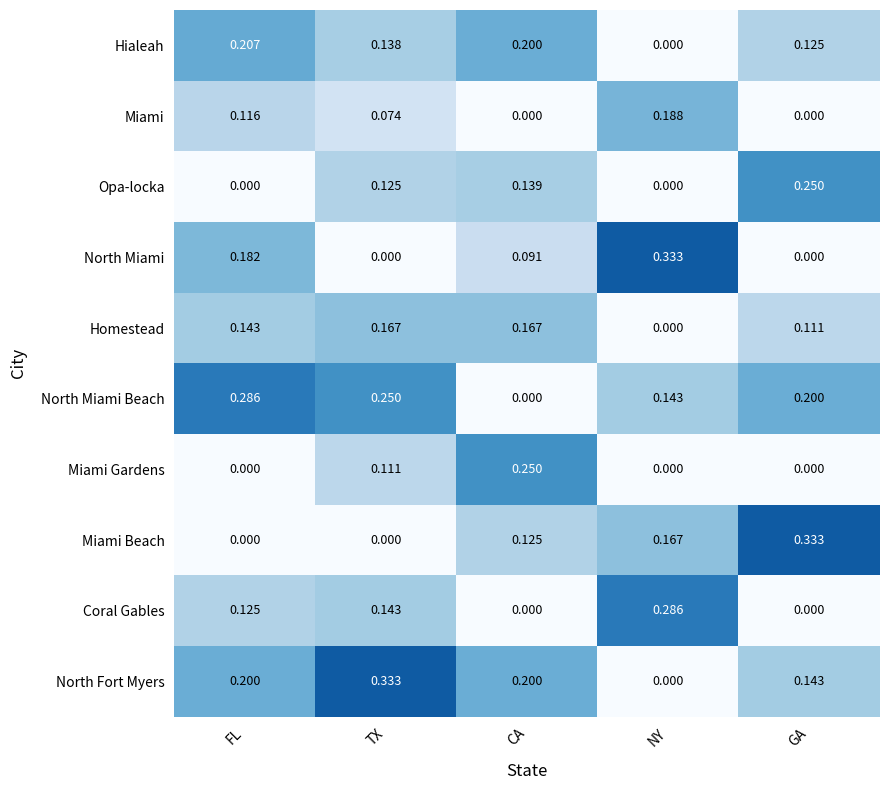

Between TX and CA, which series saw the biggest shift?

North Miami Beach